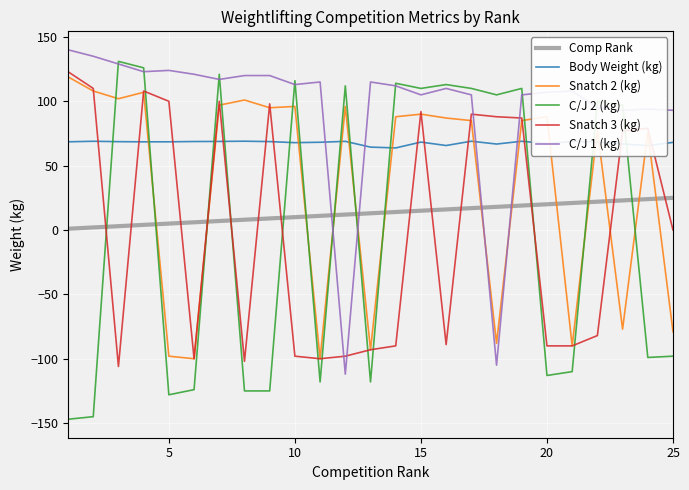

Which series has the largest total across all categories?

C/J 1 (kg)